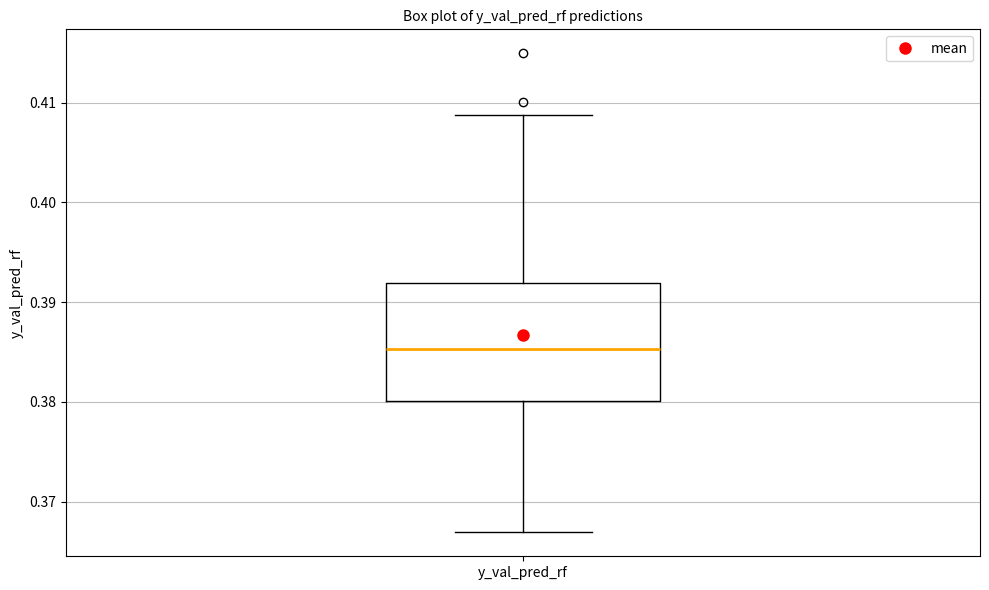

Where does the upper whisker of the box for y_val_pred_rf end on the y-axis? The values are not printed on the chart, so give them approximately, as read against the axis.

0.409